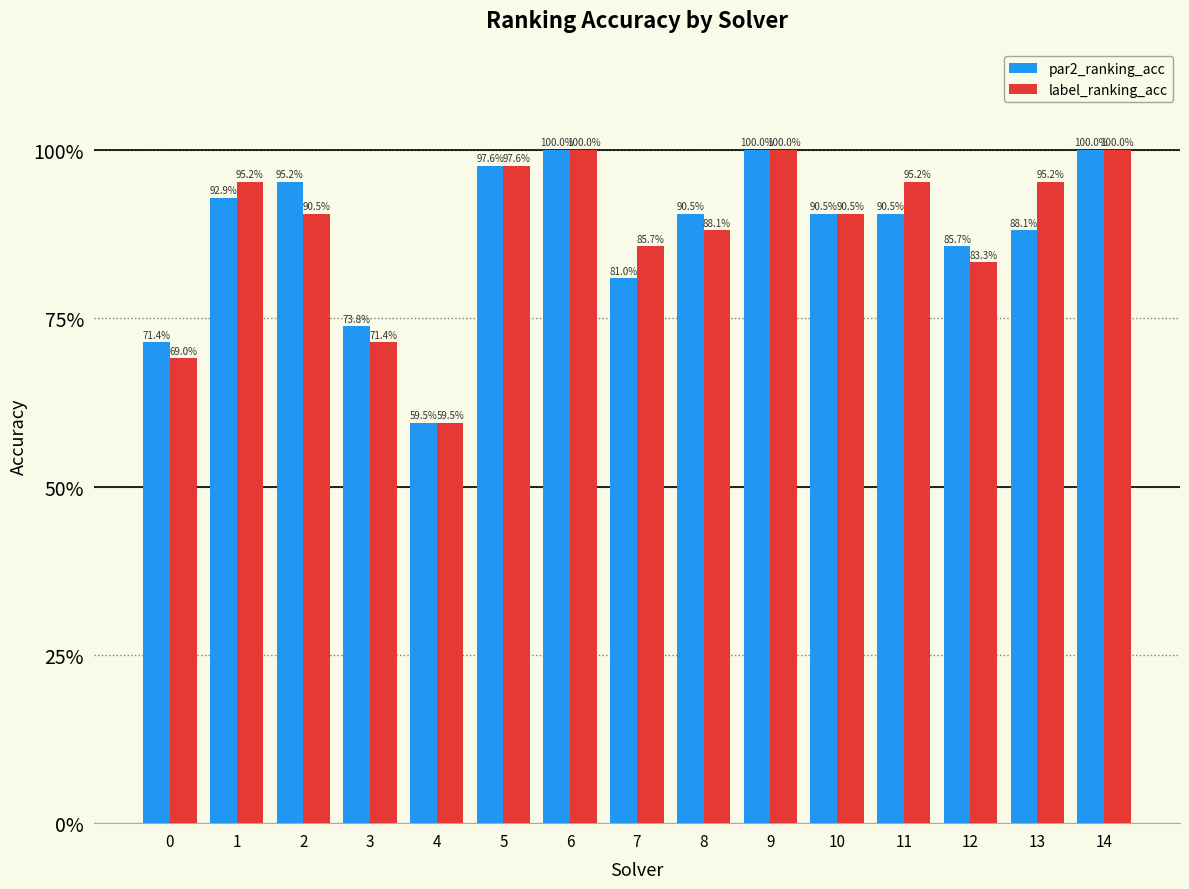

Reading left to right, transcribe all the data shown in this chart.

par2_ranking_acc: 0=0.7	1=0.9	2=1.0	3=0.7	4=0.6	5=1.0	6=1.0	7=0.8	8=0.9	9=1.0	10=0.9	11=0.9	12=0.9	13=0.9	14=1.0
label_ranking_acc: 0=0.7	1=1.0	2=0.9	3=0.7	4=0.6	5=1.0	6=1.0	7=0.9	8=0.9	9=1.0	10=0.9	11=1.0	12=0.8	13=1.0	14=1.0